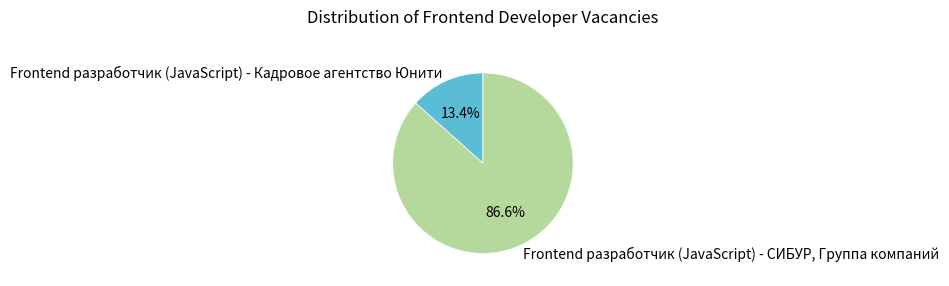

Is there any slice that represents more than half of the pie?

Yes